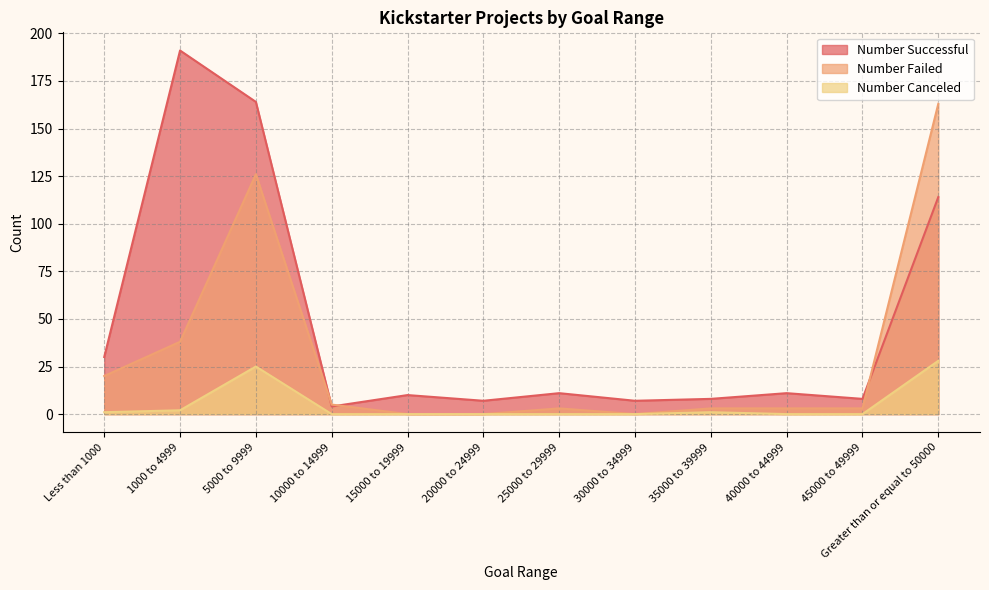

At which category is the sum across all series the highest?

5000 to 9999